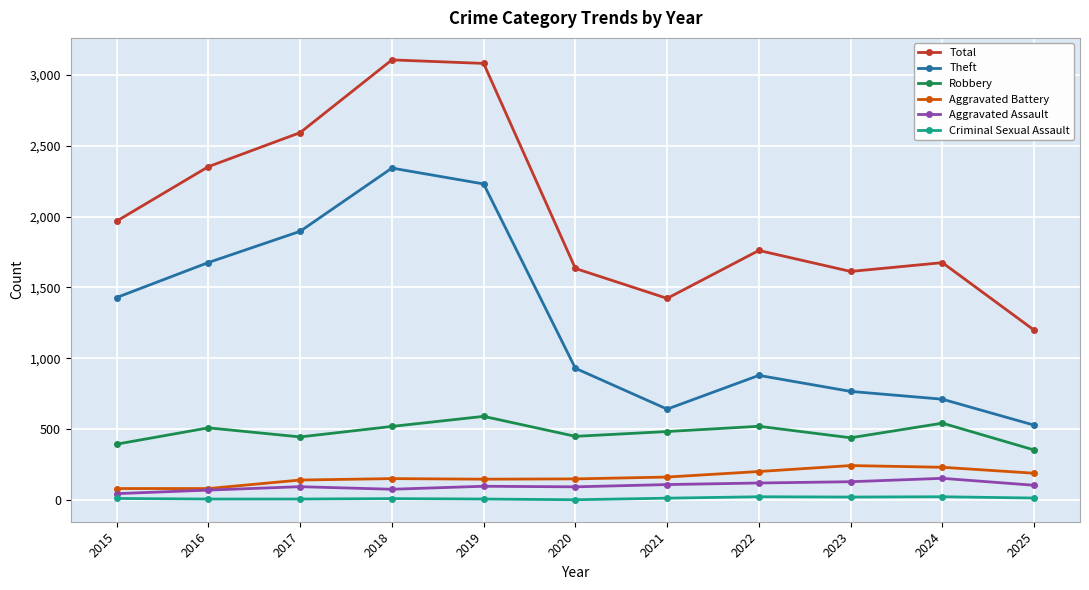

True or false: Robbery and Aggravated Assault cross at least once.

False